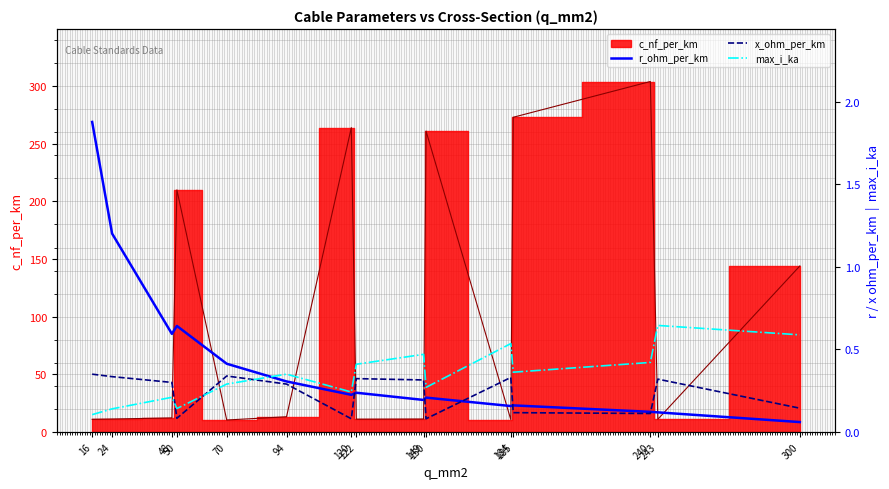

What is the value of the x_ohm_per_km point at the 4th from the left?

0.1